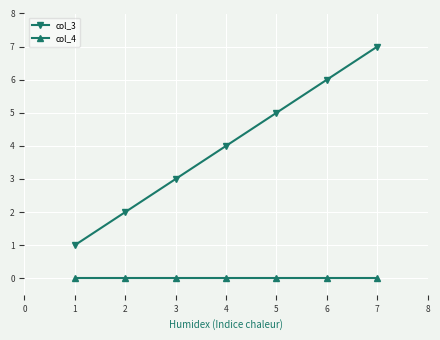

How many col_3 values are between 2 and 6?

5